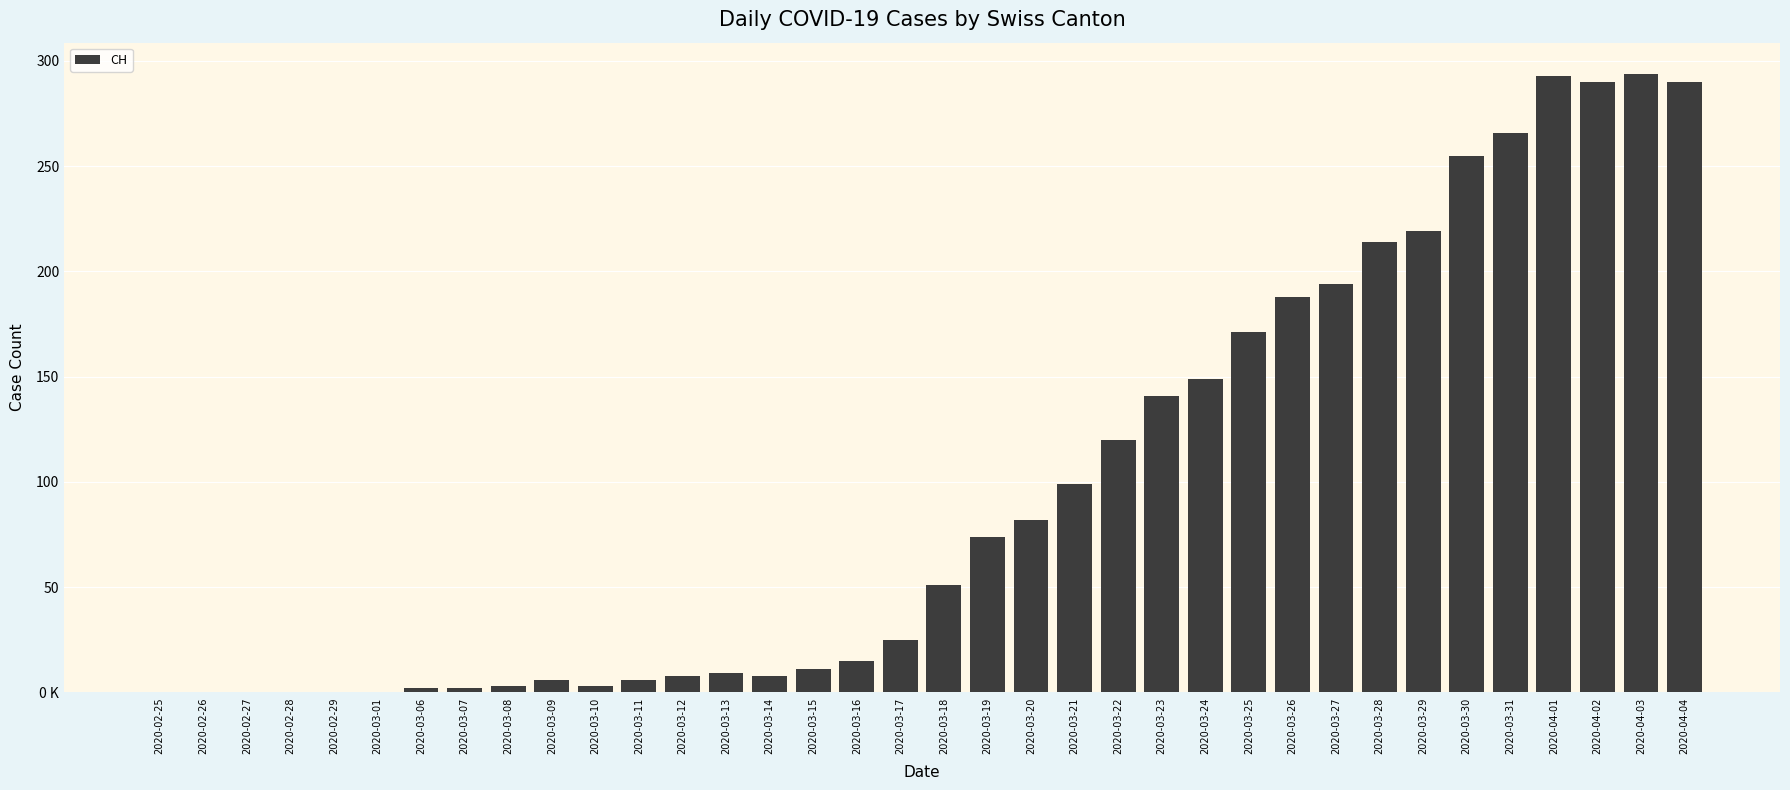

Are the bars horizontal?

No